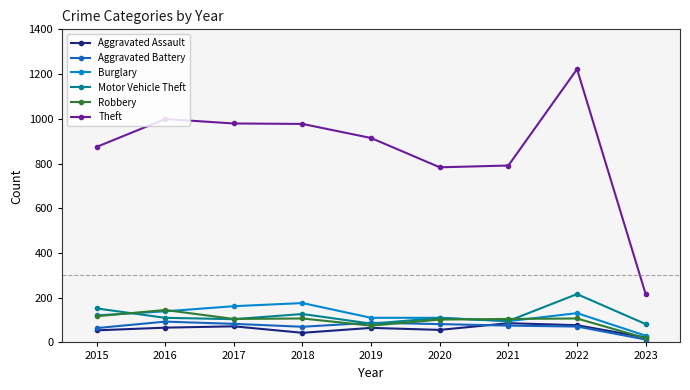

True or false: Theft and Burglary cross at least once.

False